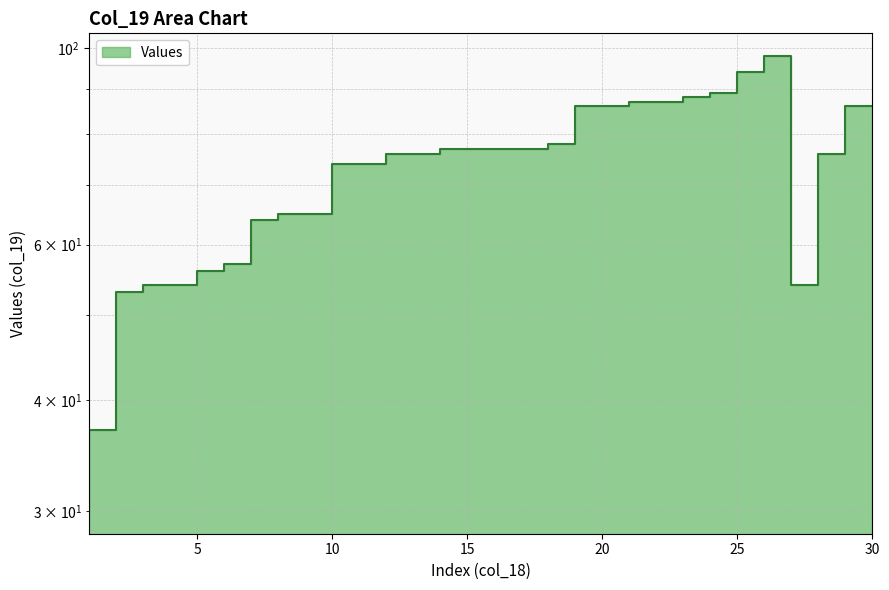

What is the difference between the maximum and minimum values?

68